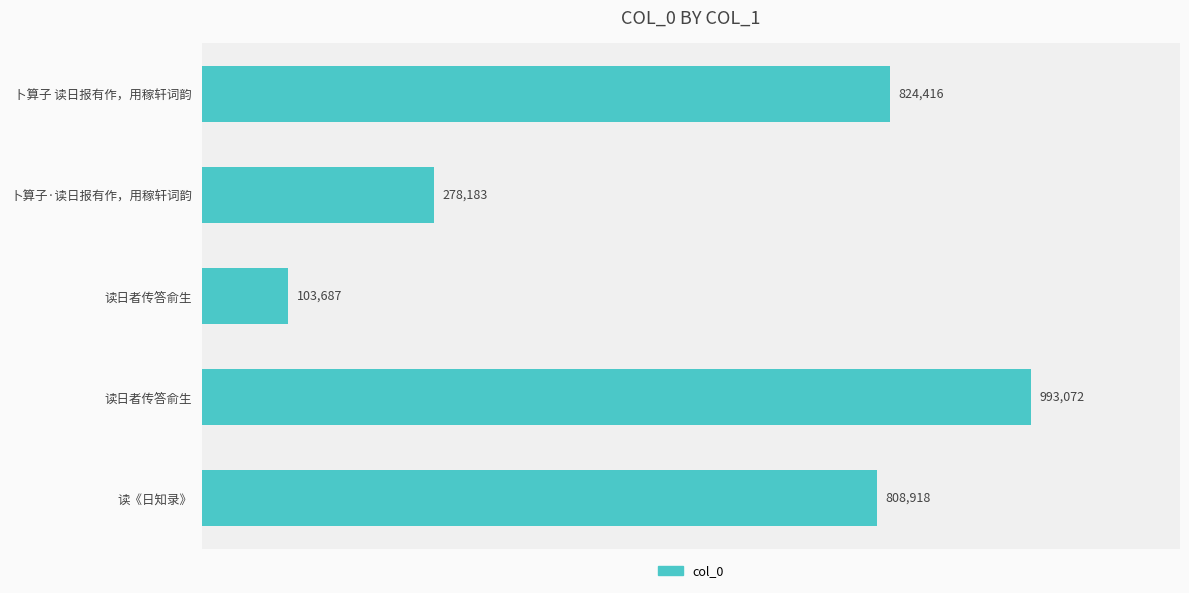

Does the chart contain any negative values?

No